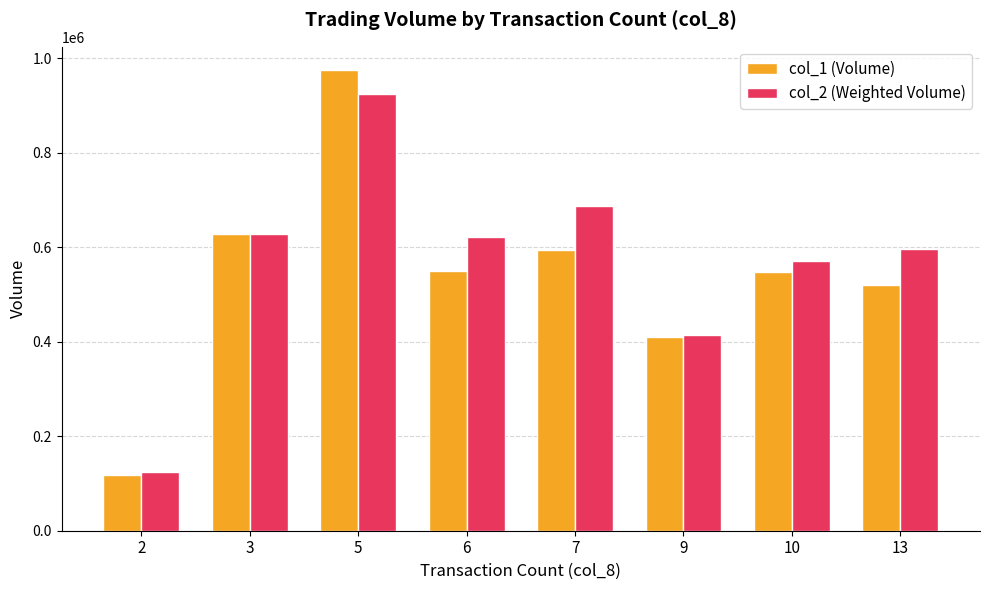

At which label does col_2 (Weighted Volume) first exceed 622250?

3